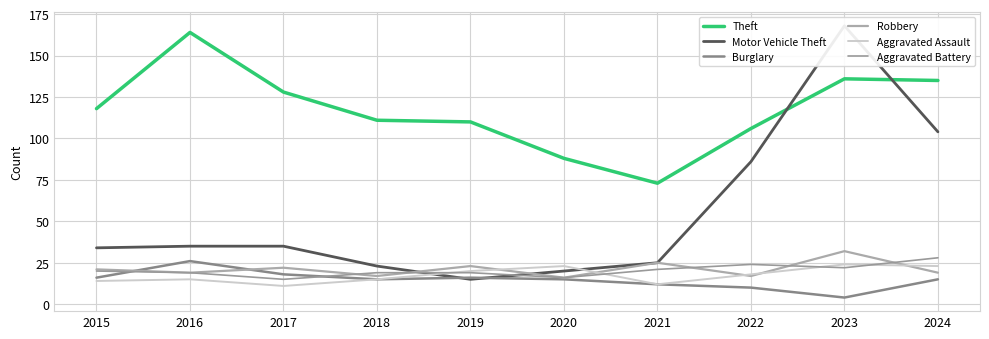

How many times do Robbery and Aggravated Battery cross each other?

5